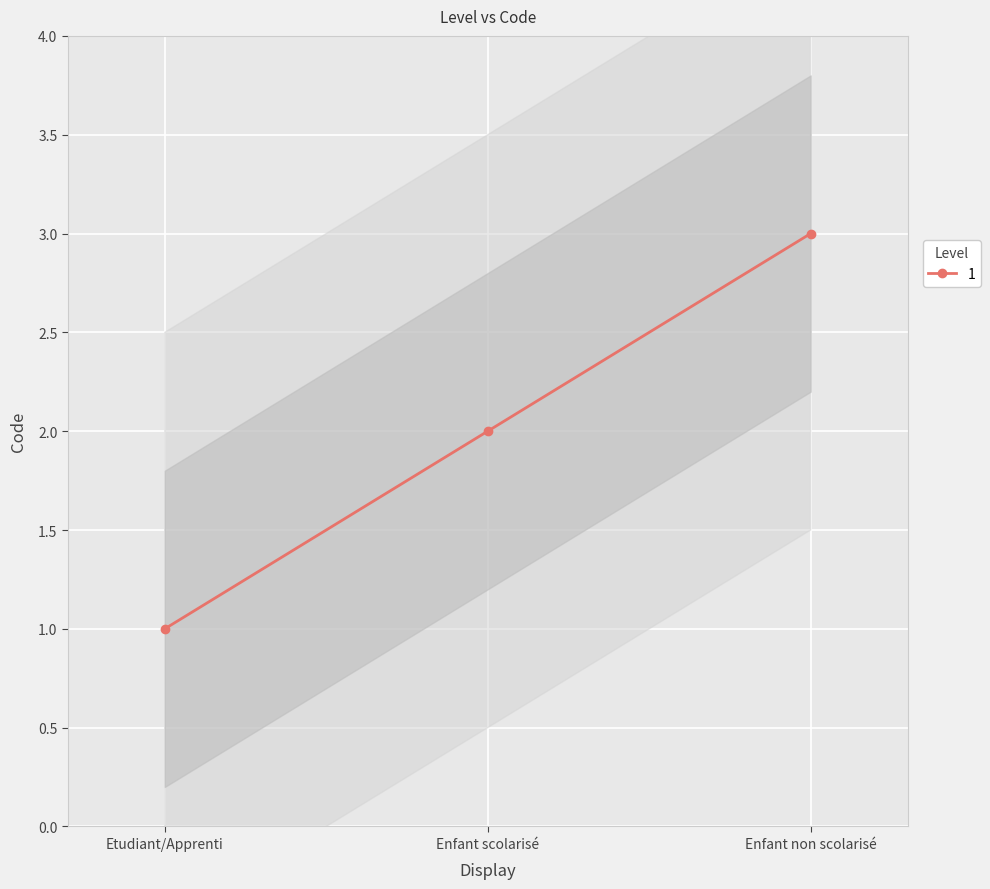

Rank the categories by value from highest to lowest.

Enfant non scolarisé, Enfant scolarisé, Etudiant/Apprenti